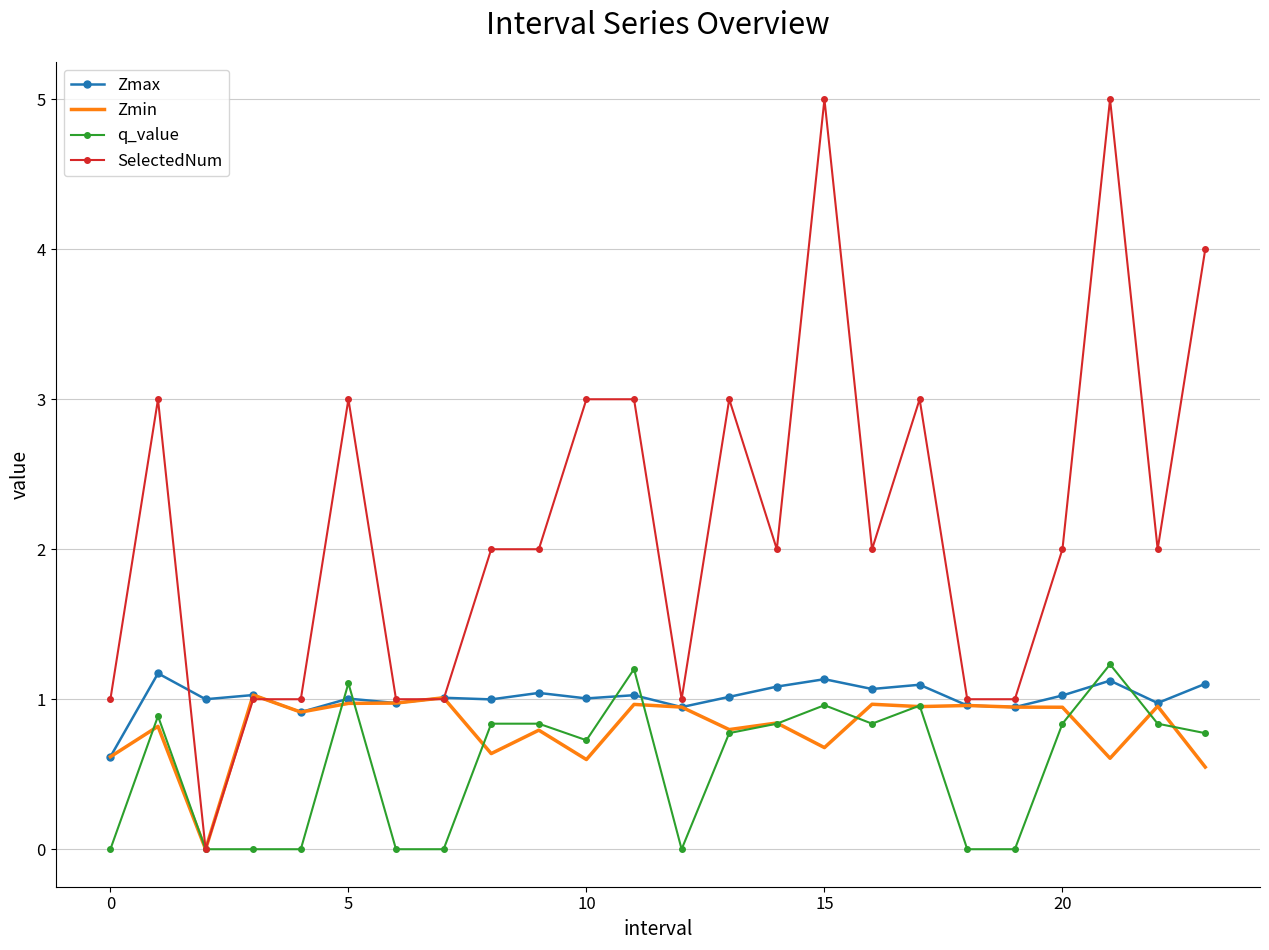

Which series has the largest total across all categories?

SelectedNum